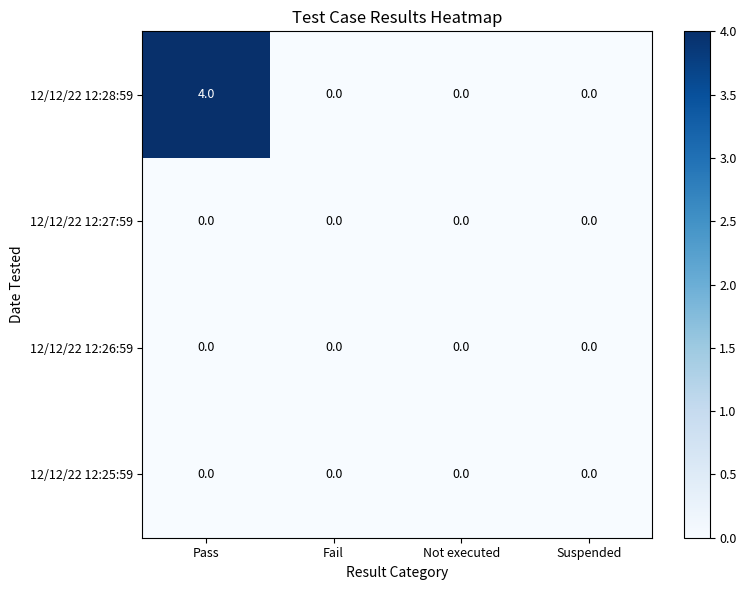

Reading right to left, what are all the values shown in this chart?

12/12/22 12:28:59: 0	0	0	4
12/12/22 12:27:59: 0	0	0	0
12/12/22 12:26:59: 0	0	0	0
12/12/22 12:25:59: 0	0	0	0